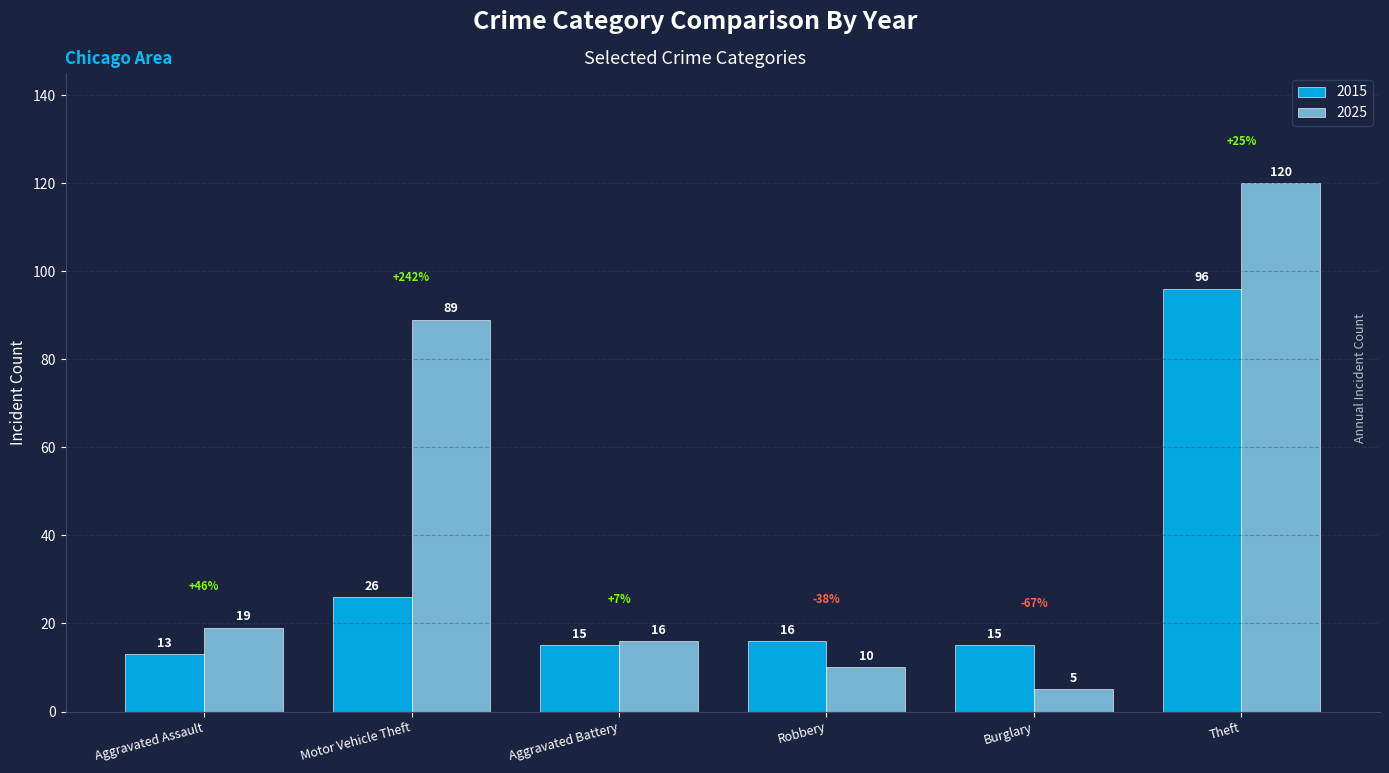

Reading left to right, list all the values displayed in this chart.

2015: Aggravated Assault=13	Motor Vehicle Theft=26	Aggravated Battery=15	Robbery=16	Burglary=15	Theft=96
2025: Aggravated Assault=19	Motor Vehicle Theft=89	Aggravated Battery=16	Robbery=10	Burglary=5	Theft=120